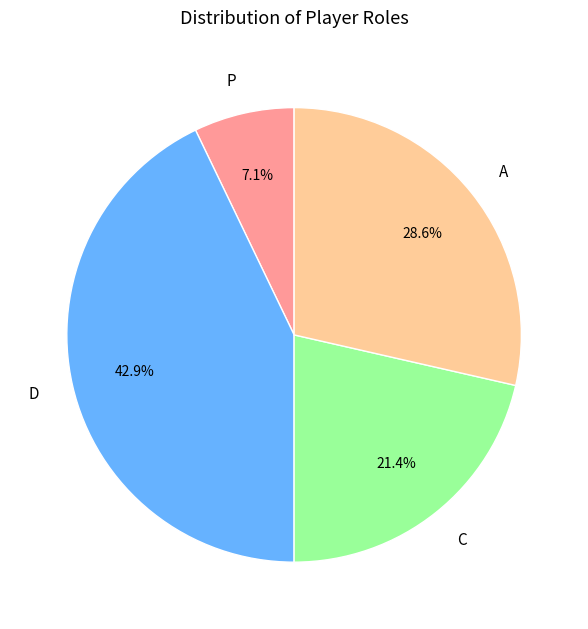

What is the total percentage of P and A?

35.7%